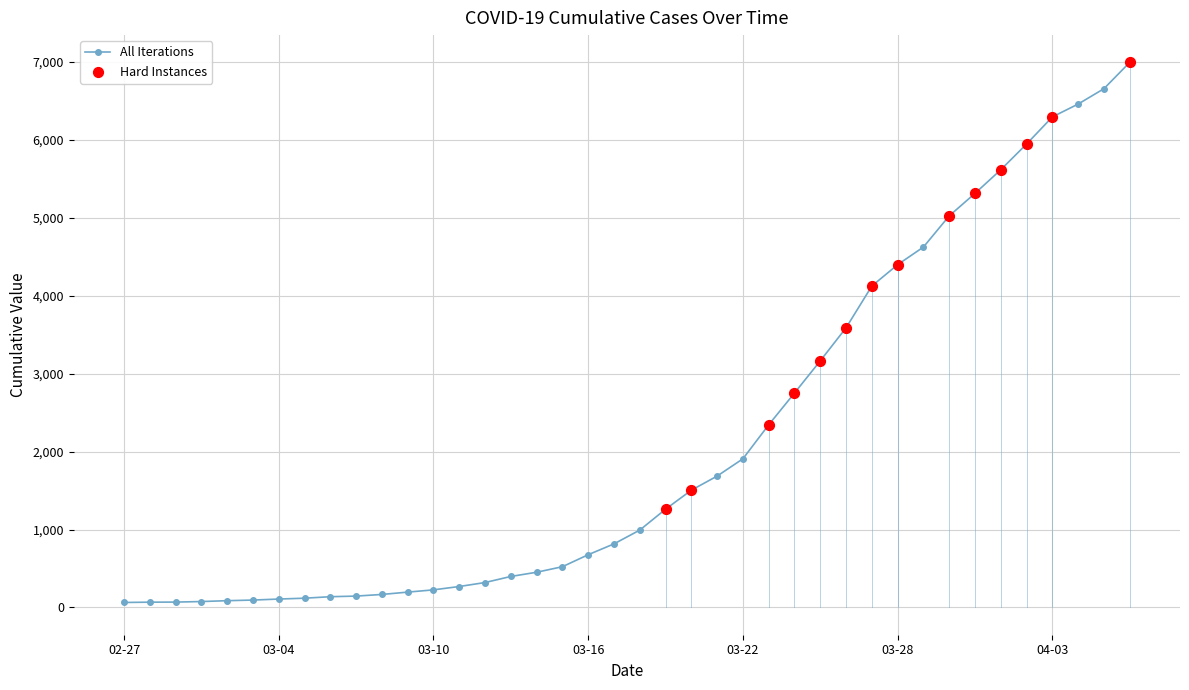

What is the difference between the maximum and minimum values?

6931